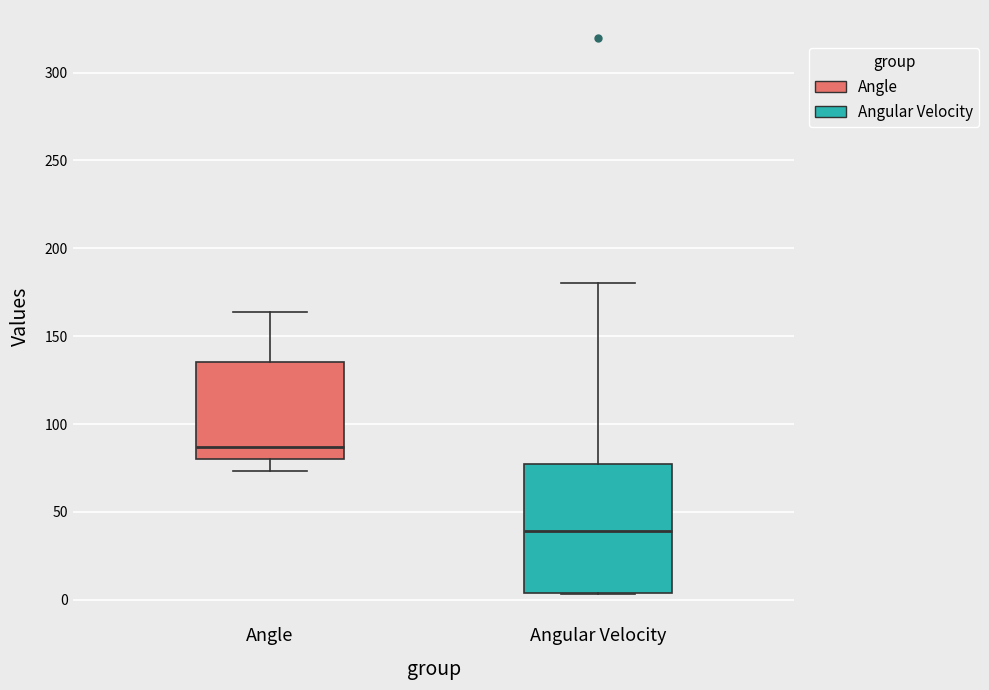

Reading left to right, transcribe this box plot: for each box, give where its median line is, the range the box spans, and where its two whiskers end, as read against the y-axis. The values are not printed on the chart, so give them approximately, as read against the axis.

Angle: median 85, box 80 to 135, whiskers 75 to 165
Angular Velocity: median 40, box 5 to 75, whiskers 5 to 180